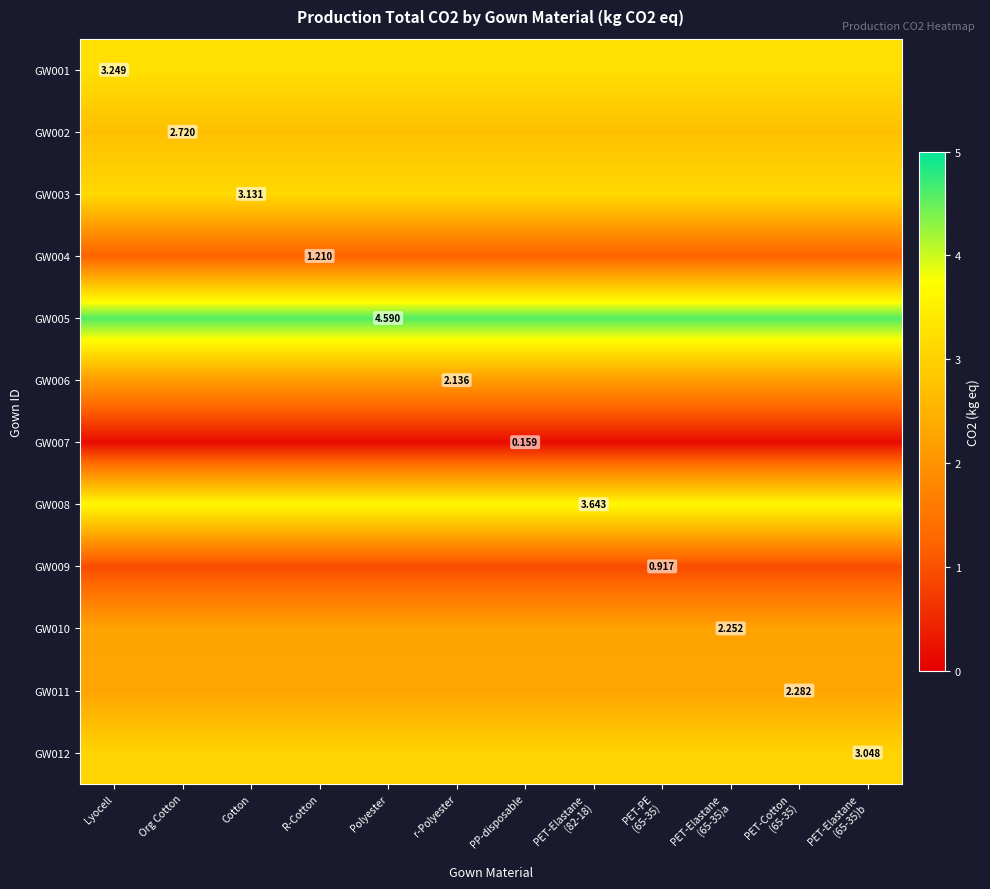

At how many categories does at least one series exceed 0?

12